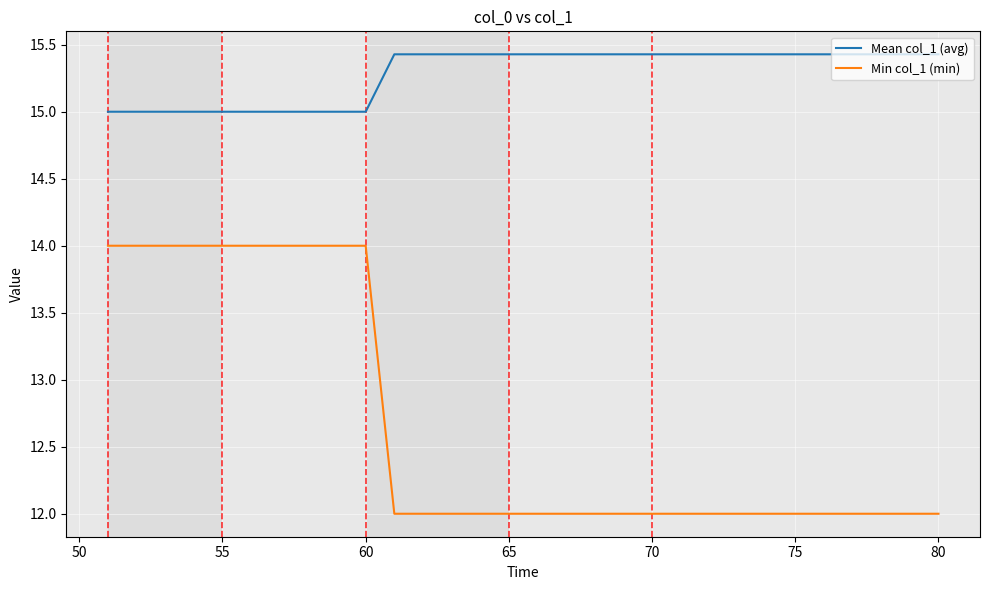

Which series has the largest total across all categories?

Mean col_1 (avg)